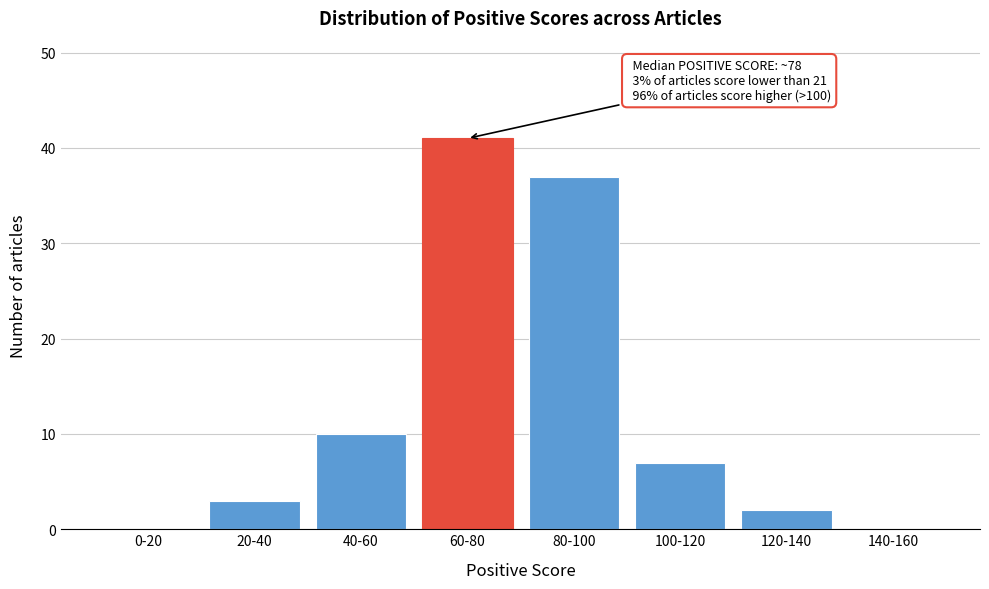

Reading left to right, what are all the values shown in this chart?

0-20=0	20-40=3	40-60=10	60-80=41	80-100=37	100-120=7	120-140=2	140-160=0